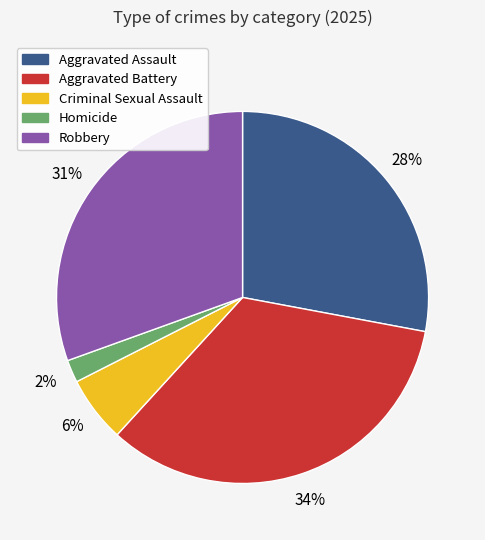

The Robbery slice represents 31% of the pie. True or false?

True